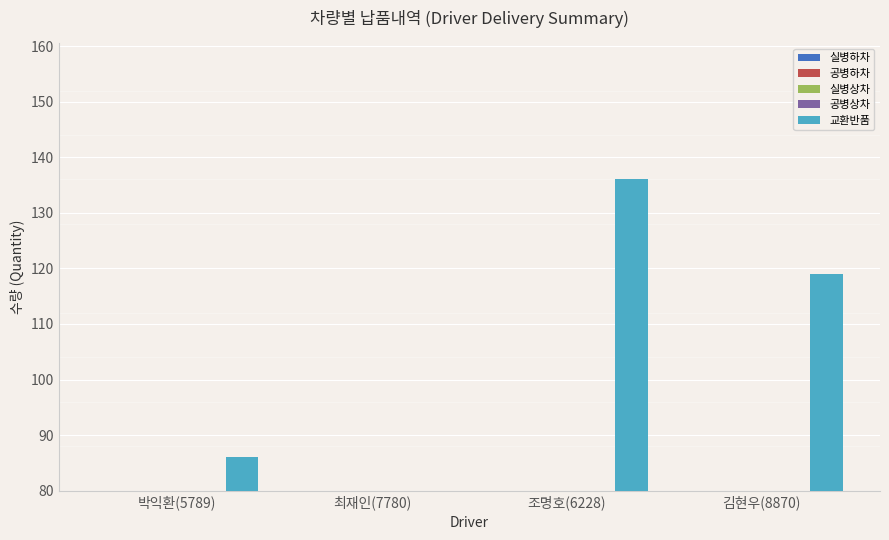

Reading left to right, transcribe all the data shown in this chart.

실병하차: 박익환(5789)=39	최재인(7780)=8	조명호(6228)=63	김현우(8870)=54
공병하차: 박익환(5789)=39	최재인(7780)=9	조명호(6228)=65	김현우(8870)=56
실병상차: 박익환(5789)=5	최재인(7780)=0	조명호(6228)=5	김현우(8870)=5
공병상차: 박익환(5789)=3	최재인(7780)=2	조명호(6228)=3	김현우(8870)=4
교환반품: 박익환(5789)=86	최재인(7780)=19	조명호(6228)=136	김현우(8870)=119